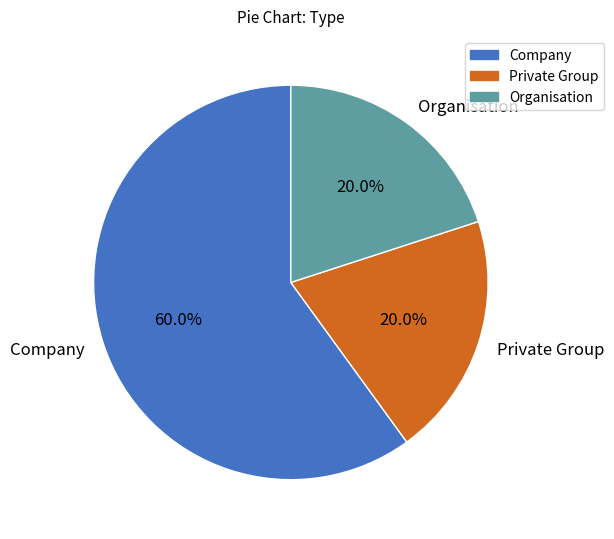

Is it true that Private Group is 35% of the pie?

False